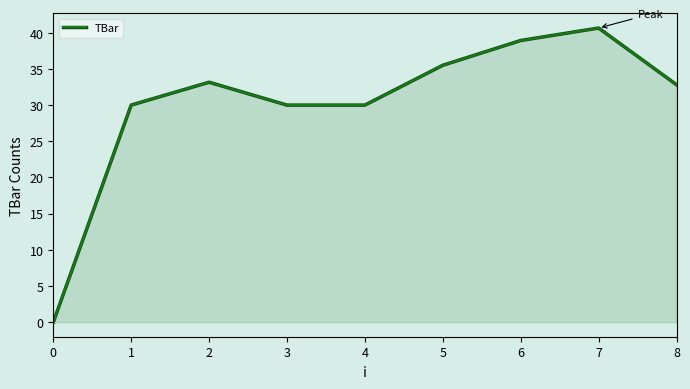

Approximately how many times larger is the value at 1 compared to 7?

0.7